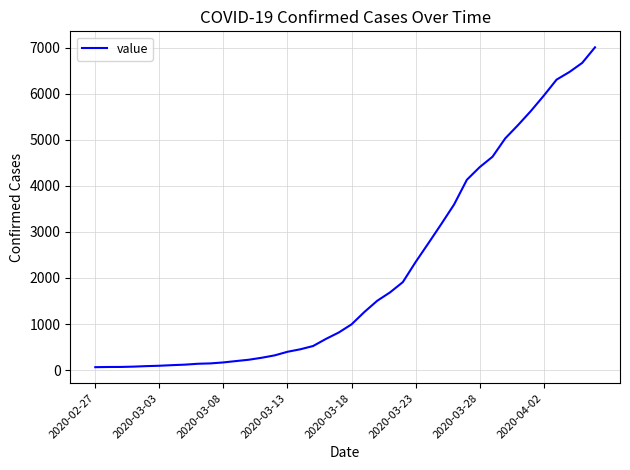

What is the maximum value shown in the chart?

7004